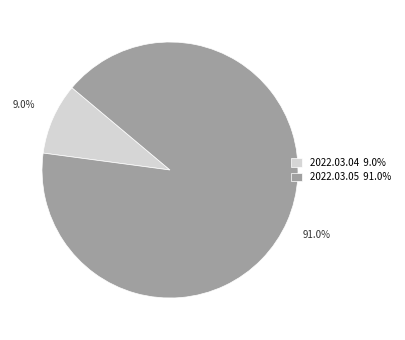

What percentage is the 2022.03.04 slice, to the nearest percent?

9%